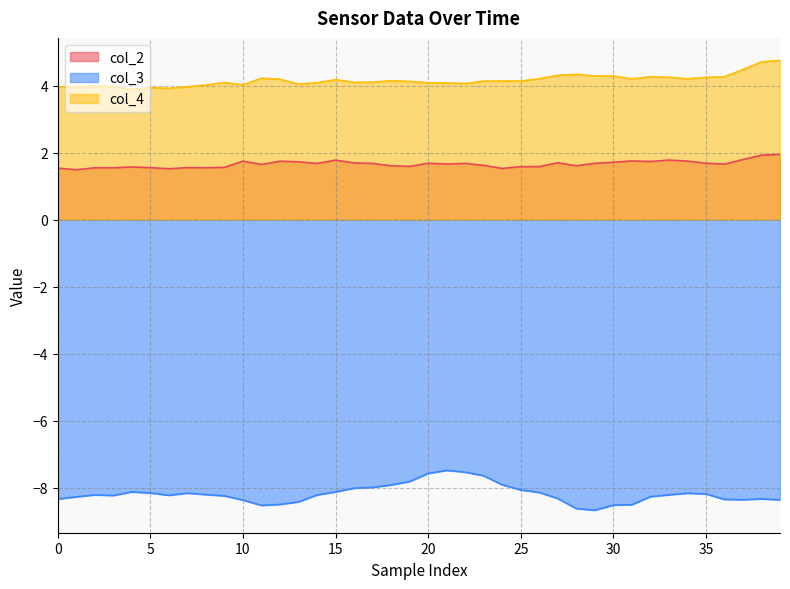

True or false: col_2 and col_3 cross at least once.

False